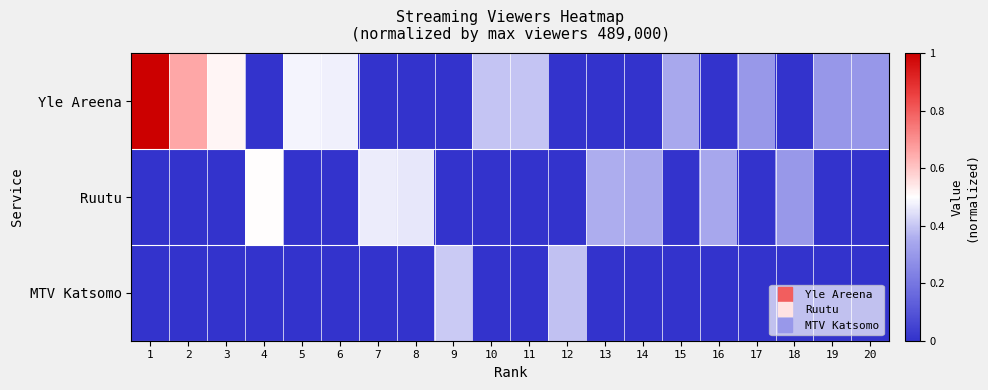

Reading left to right, extract all data points from this chart.

Yle Areena: 1=1.0	2=0.7	3=0.5	4=0.0	5=0.5	6=0.5	7=0.0	8=0.0	9=0.0	10=0.4	11=0.4	12=0.0	13=0.0	14=0.0	15=0.3	16=0.0	17=0.3	18=0.0	19=0.3	20=0.3
Ruutu: 1=0.0	2=0.0	3=0.0	4=0.5	5=0.0	6=0.0	7=0.5	8=0.5	9=0.0	10=0.0	11=0.0	12=0.0	13=0.4	14=0.3	15=0.0	16=0.3	17=0.0	18=0.3	19=0.0	20=0.0
MTV Katsomo: 1=0.0	2=0.0	3=0.0	4=0.0	5=0.0	6=0.0	7=0.0	8=0.0	9=0.4	10=0.0	11=0.0	12=0.4	13=0.0	14=0.0	15=0.0	16=0.0	17=0.0	18=0.0	19=0.0	20=0.0